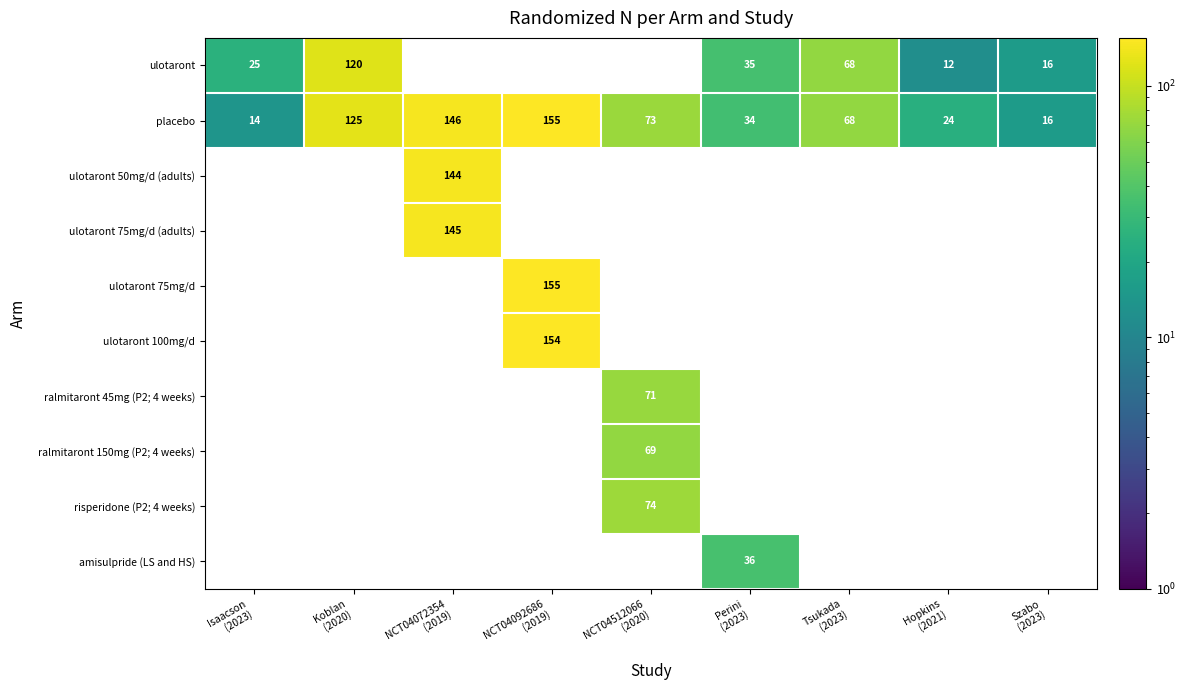

Count the number of data series in this chart.

10